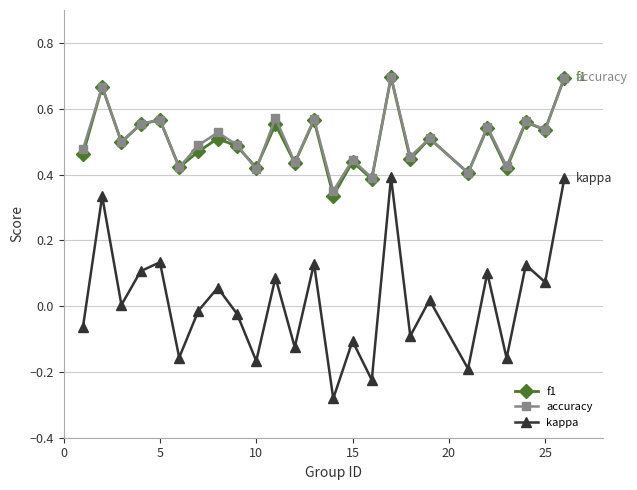

True or false: kappa has more than 1 interior local peaks.

True